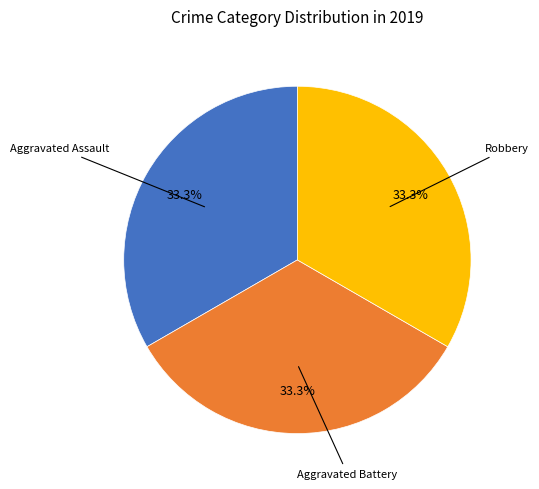

Is there any slice that represents more than half of the pie?

No